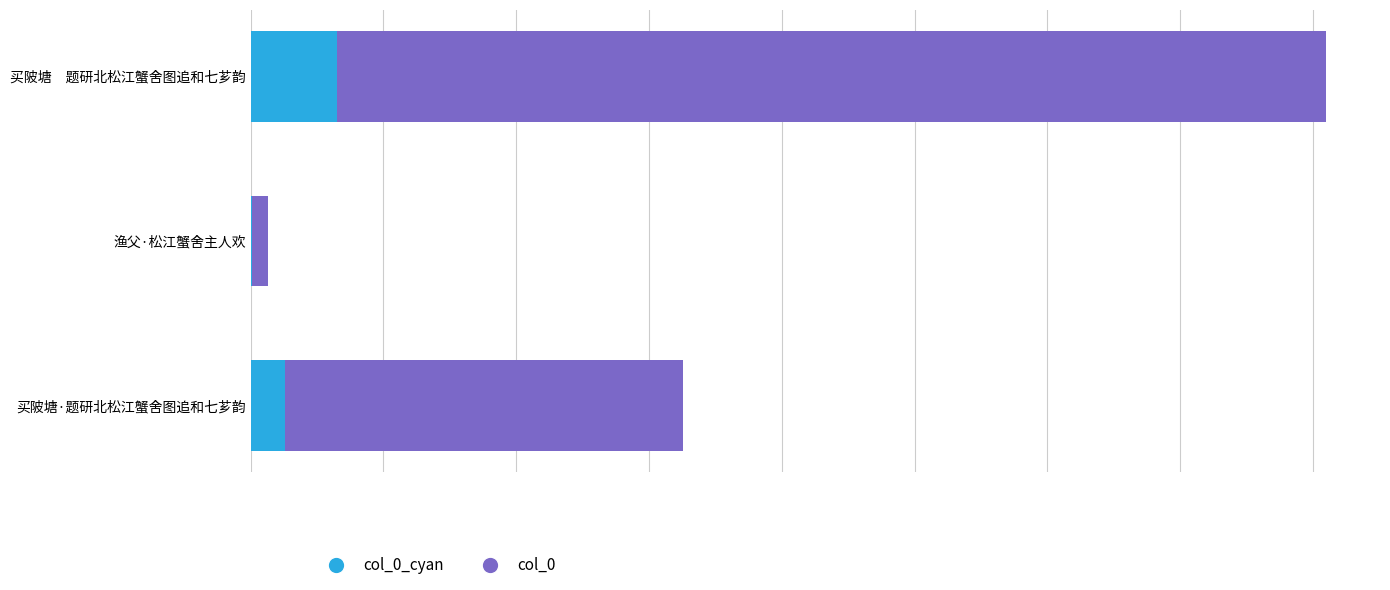

What are all the series names shown in the legend?

col_0_cyan, col_0